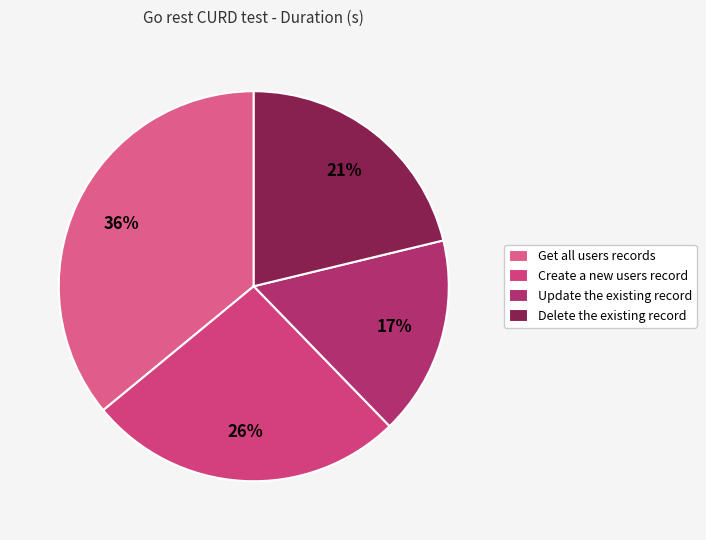

How many segments does this pie chart have?

4